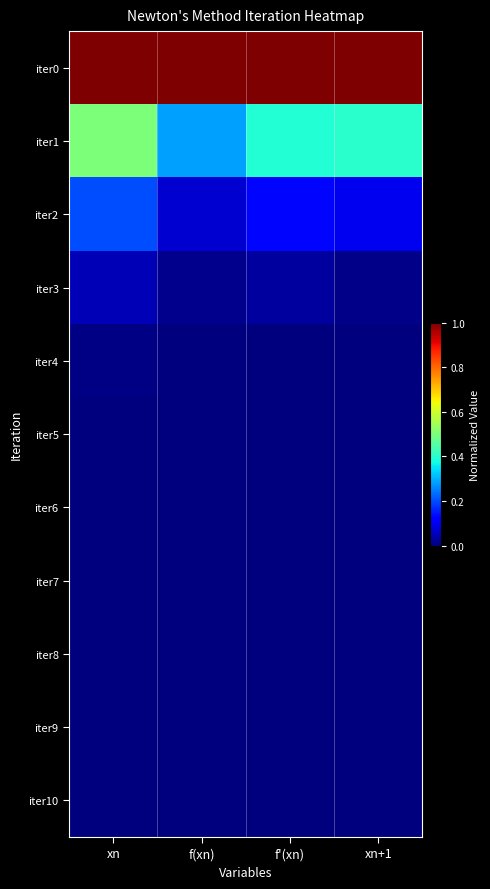

What is the difference between the highest and lowest values at f(xn)?

1.0